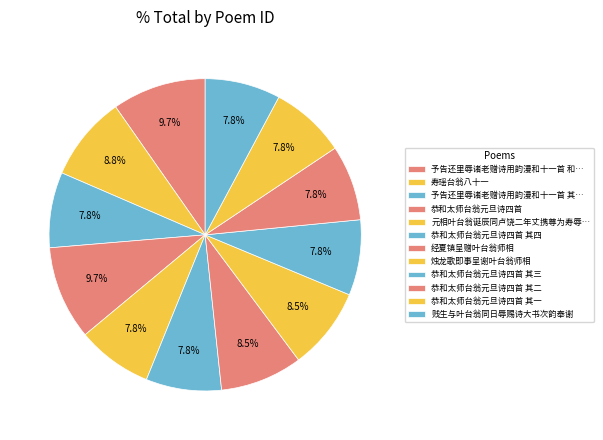

Between 恭和太师台翁元旦诗四首 其三 and 恭和太师台翁元旦诗四首 其二, which is larger?

恭和太师台翁元旦诗四首 其三